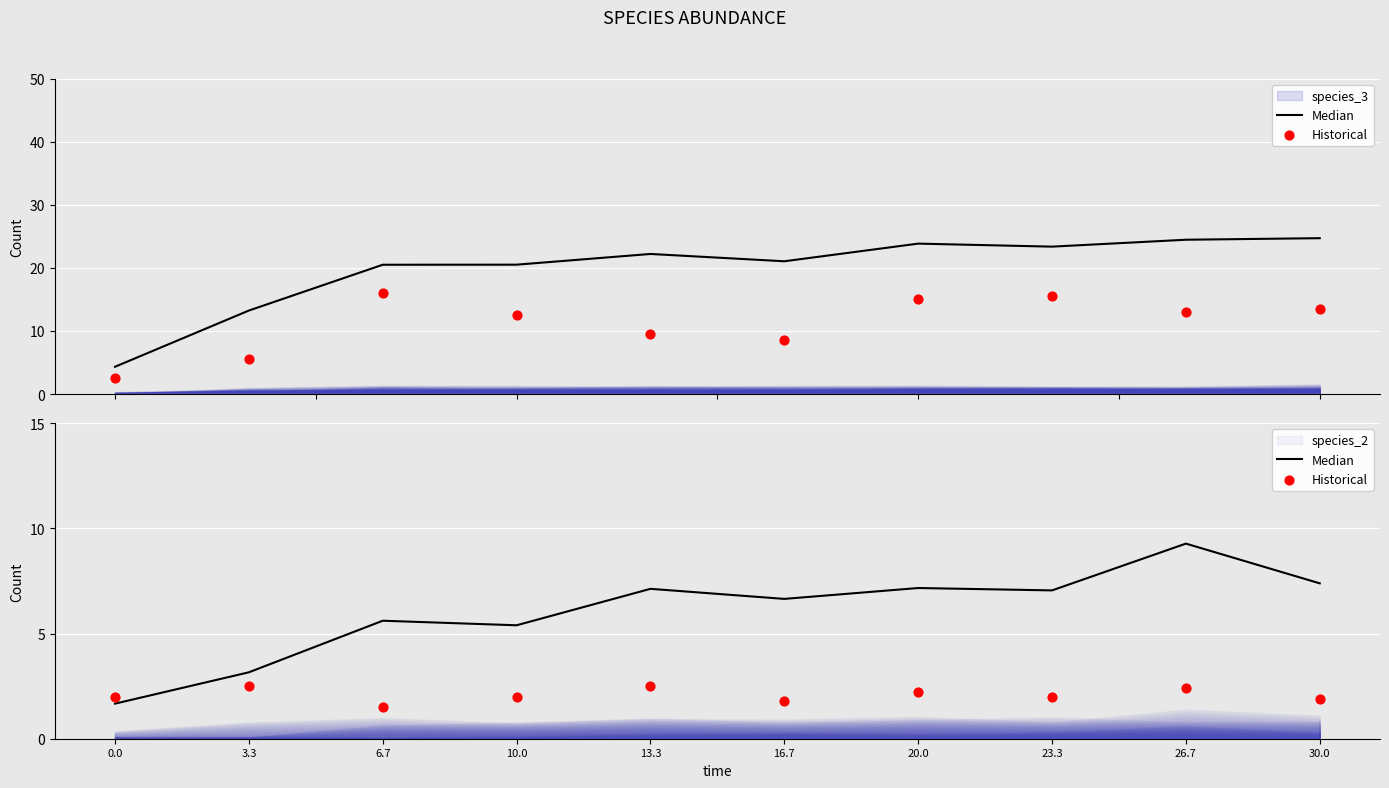

Which series has the largest total across all categories?

Median